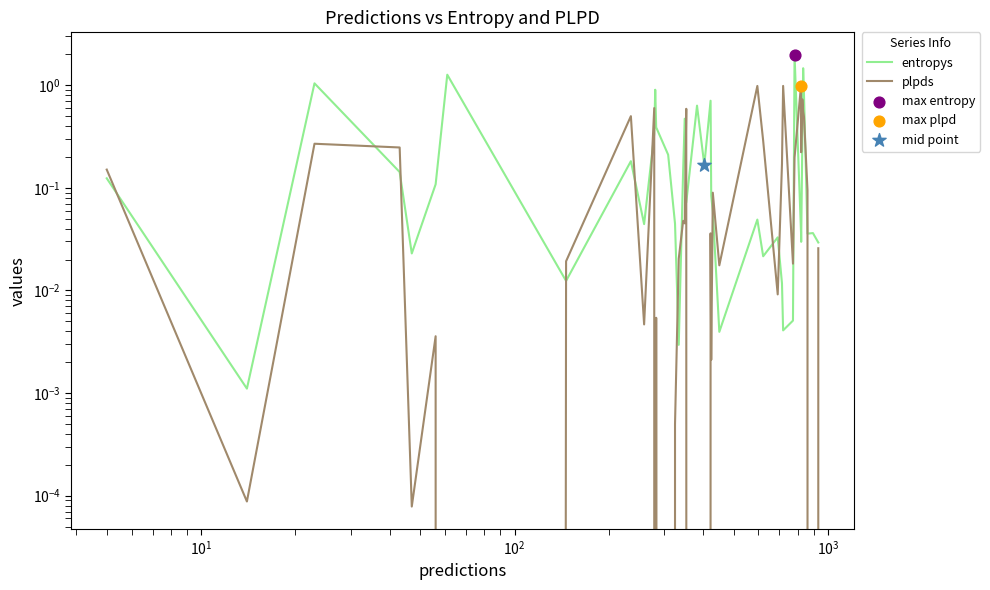

Which series reaches the maximum Y coordinate?

entropys